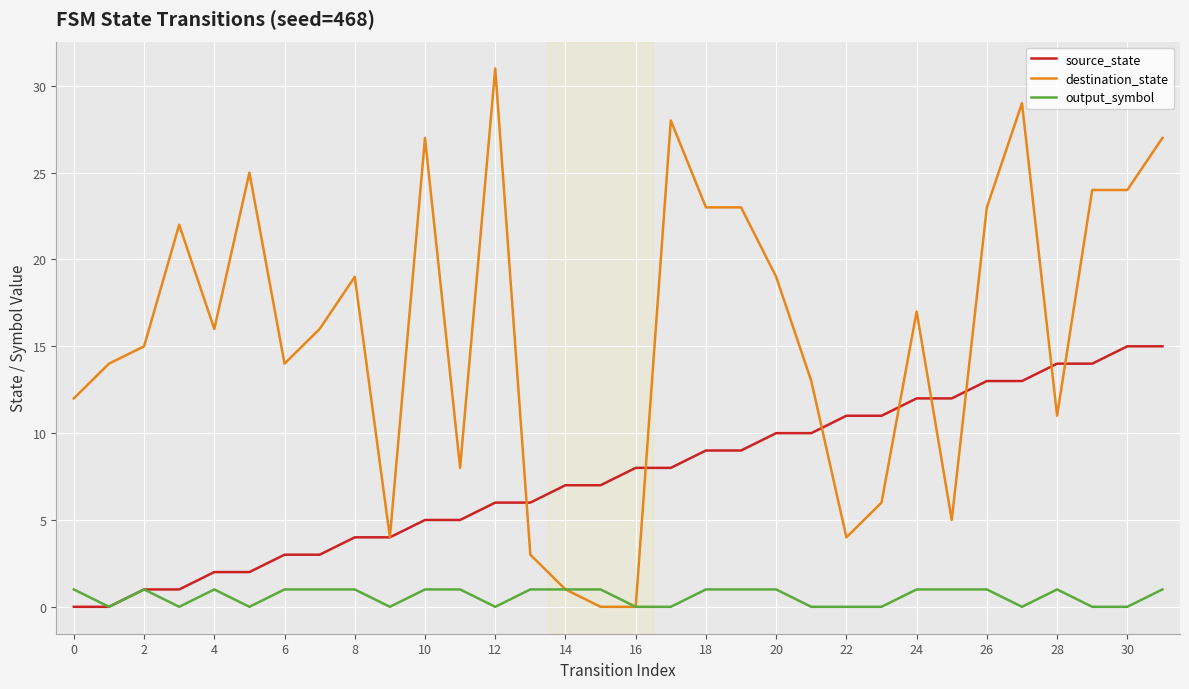

Which series has the largest total across all categories?

destination_state